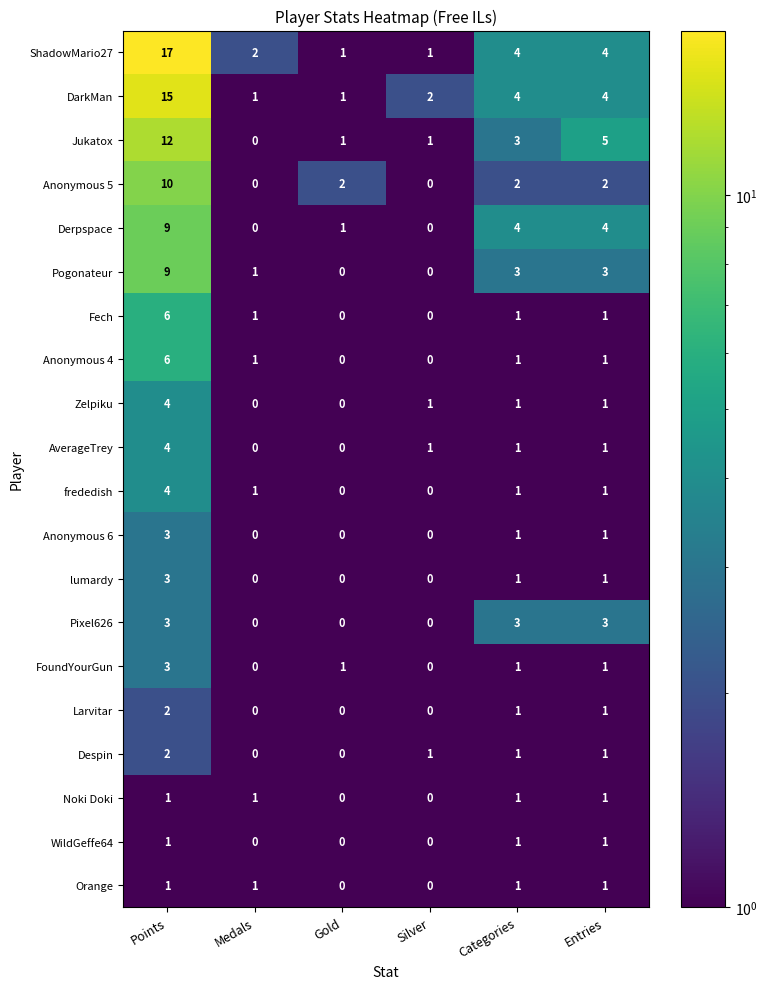

What is the minimum value shown in the chart?

0